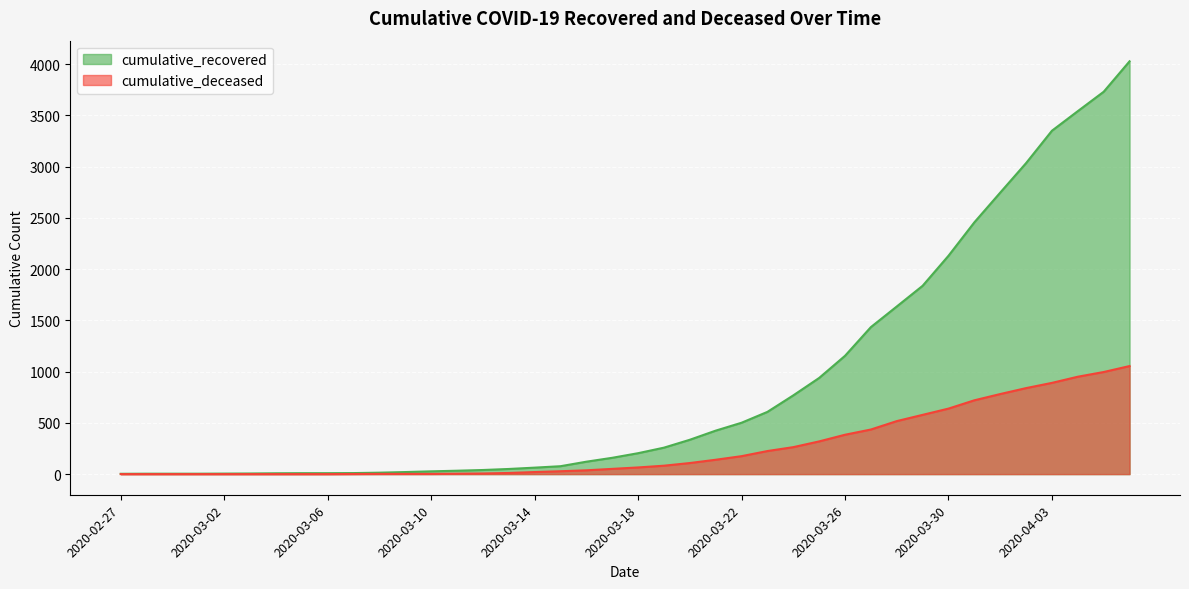

At which category is the sum across all series the highest?

2020-04-06